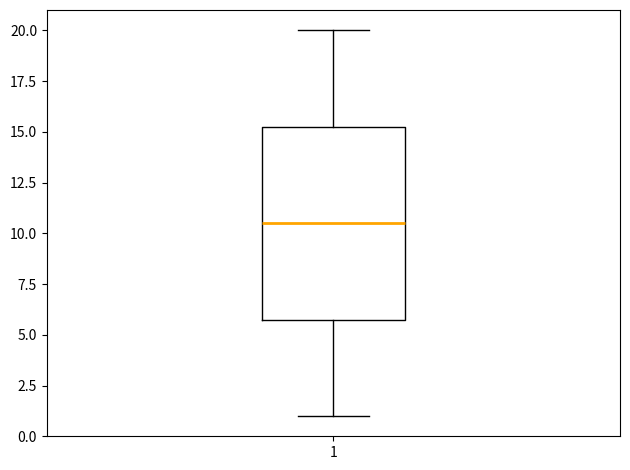

Where does the lower whisker of the box at x = 1 end on the y-axis? The values are not printed on the chart, so give them approximately, as read against the axis.

1.0